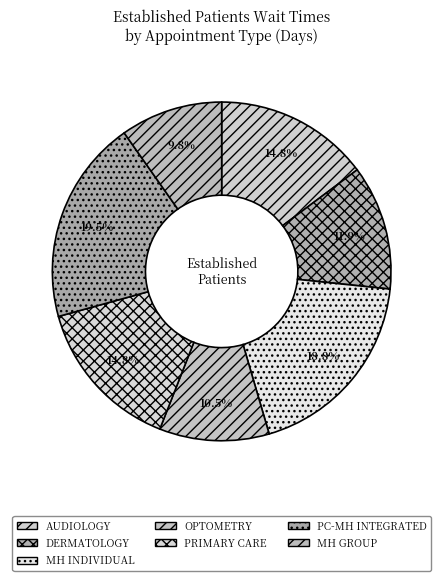

Which category has the biggest portion of the pie?

PC-MH INTEGRATED